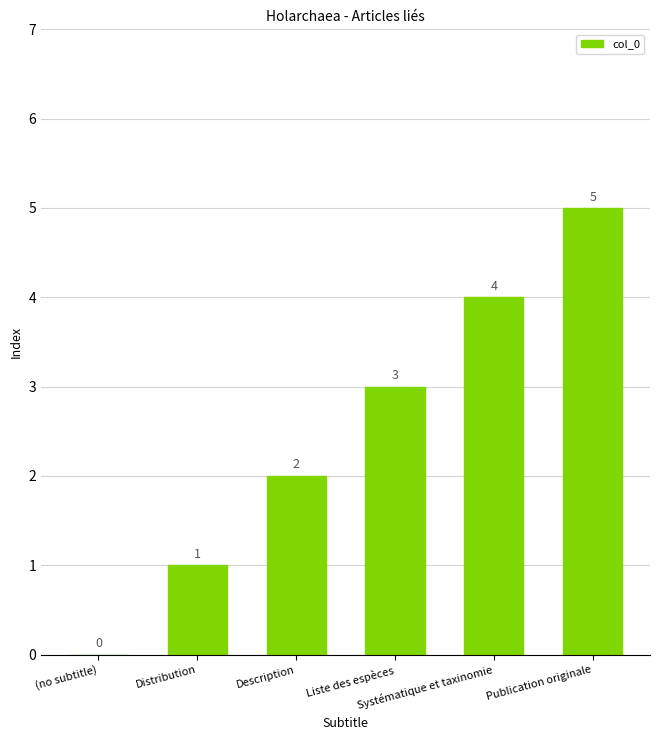

What is the greatest value displayed?

5